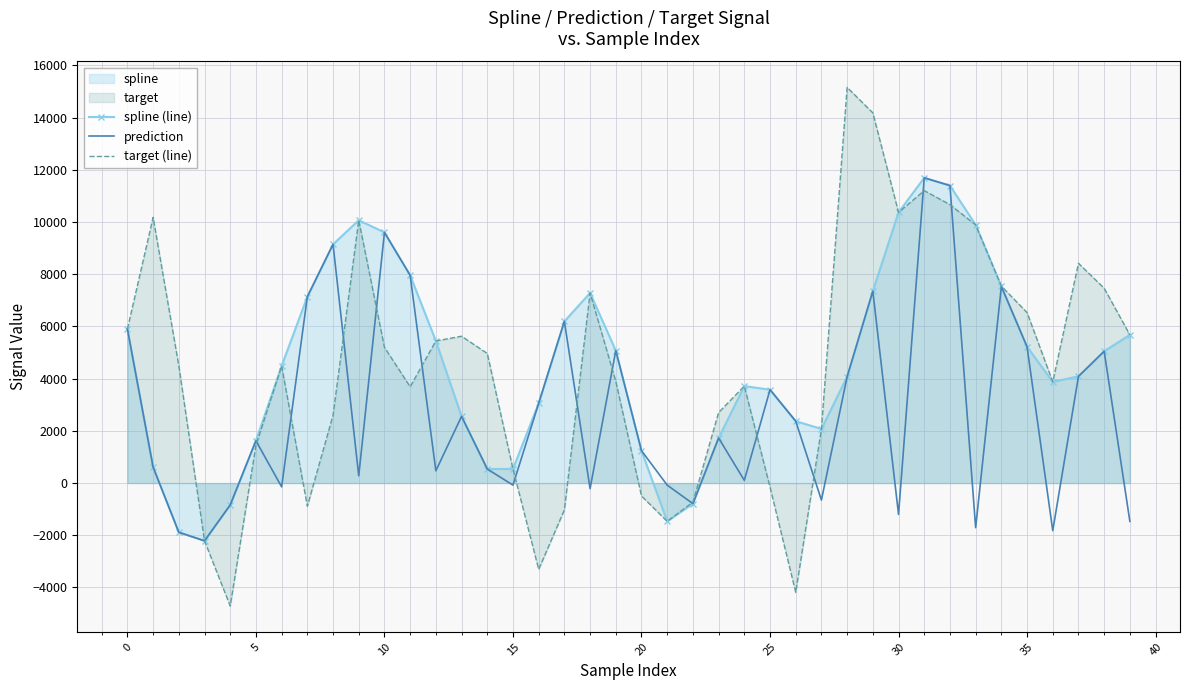

How many times do target (line) and prediction cross each other?

13